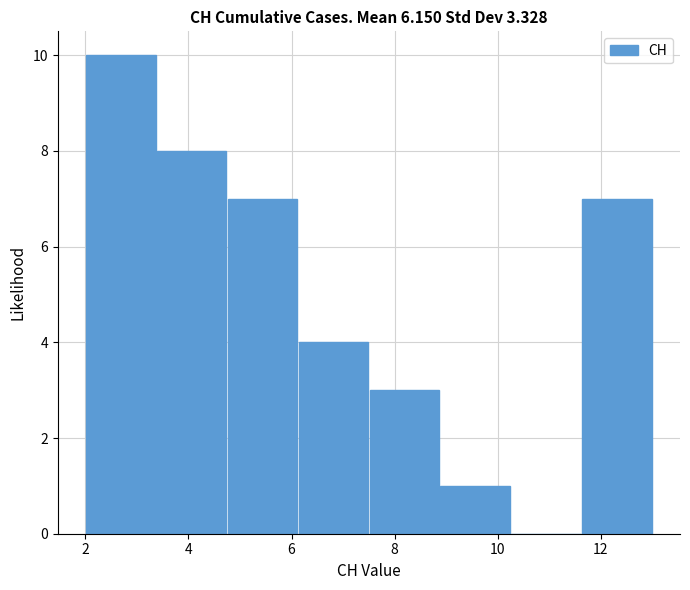

What is the height of the bar covering 8.8 to 10.2 on the x-axis? Neither the bar edges nor the heights are printed on the chart, so give them approximately, as read against the axes.

1